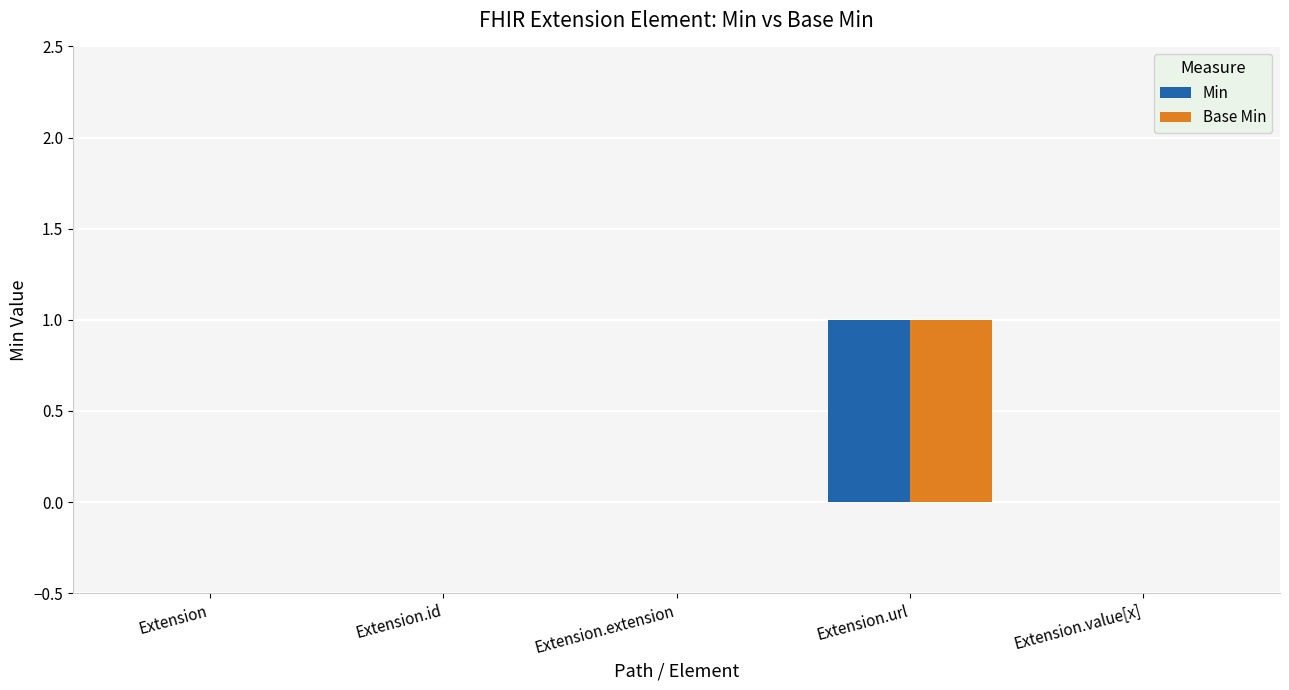

What is the sum of all Min values?

1